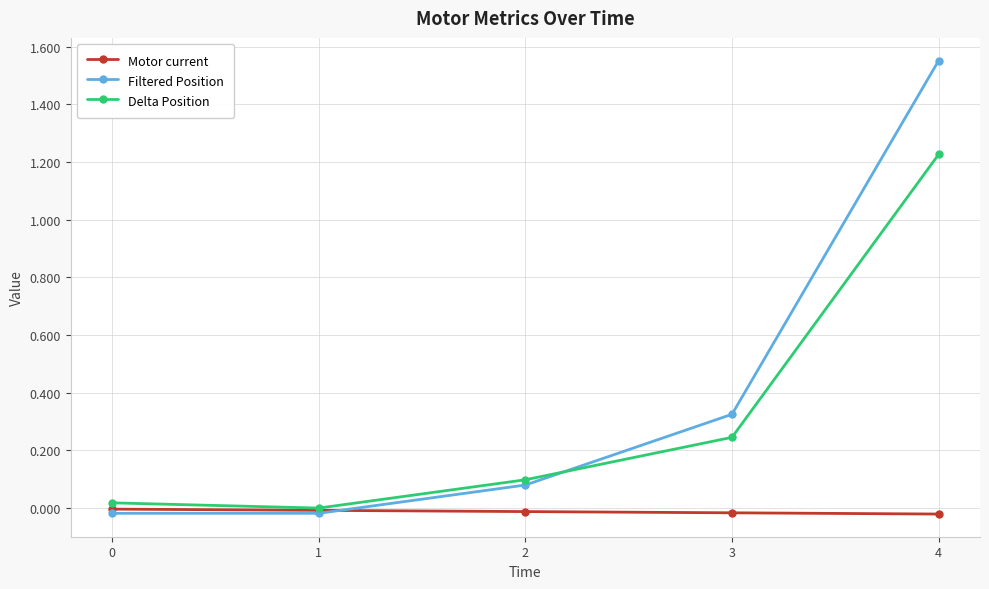

Rank the series by their maximum value, from lowest to highest.

Motor current, Delta Position, Filtered Position